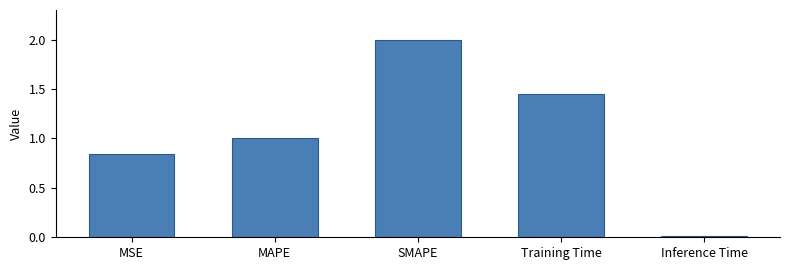

True or false: the data shows 1.6 at MAPE.

False